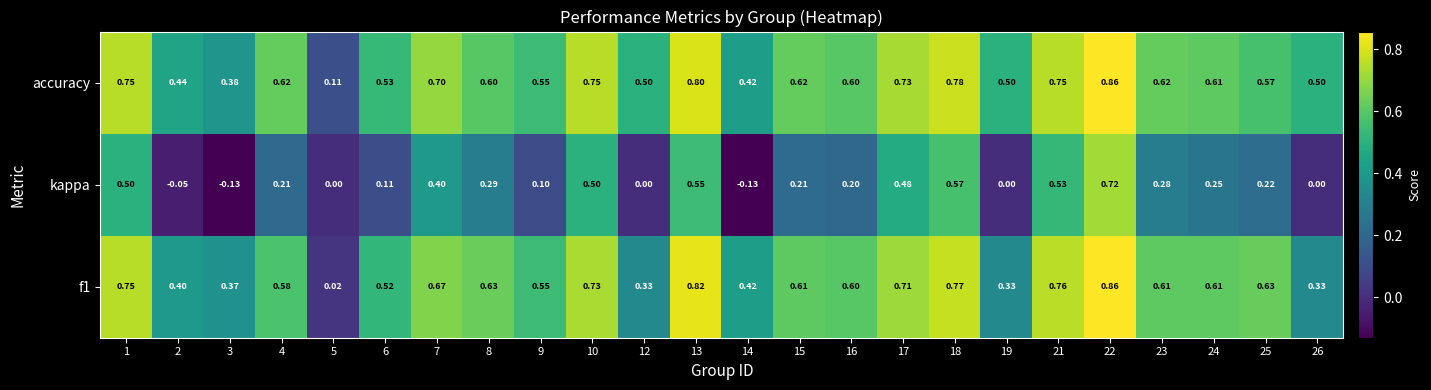

At which category is the sum across all series the highest?

22